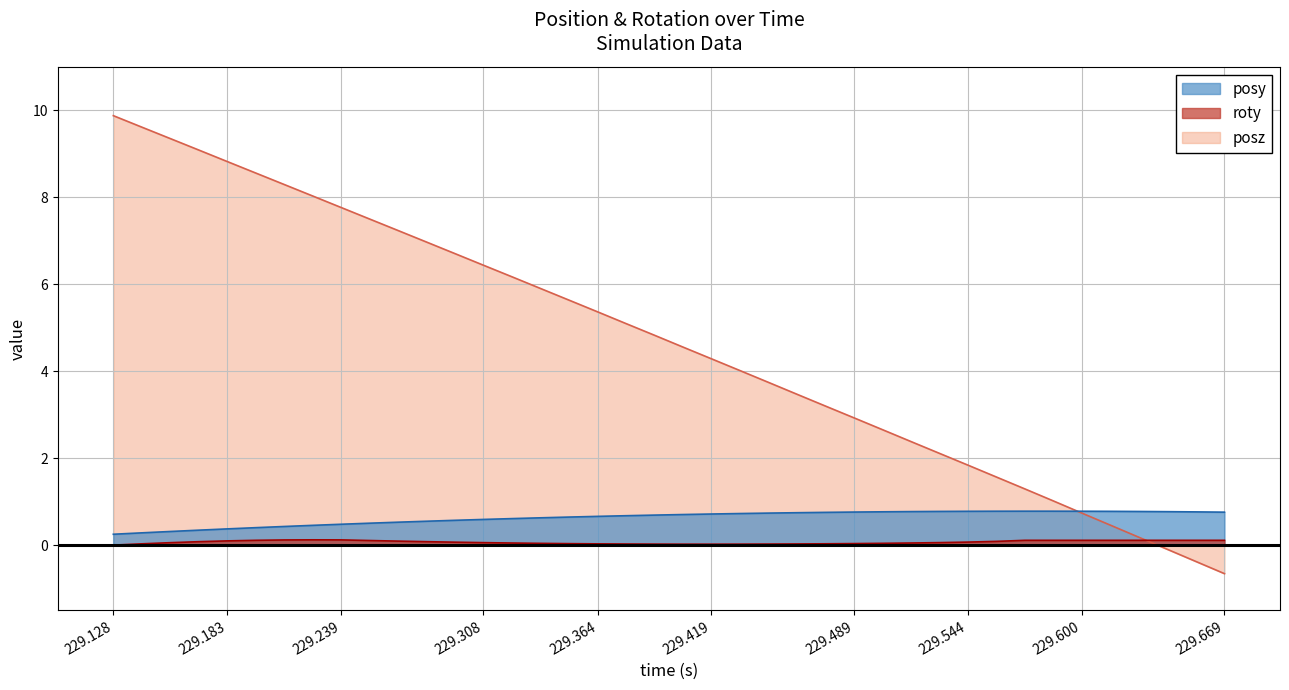

True or false: posy has more than 2 points higher than both neighbors.

False